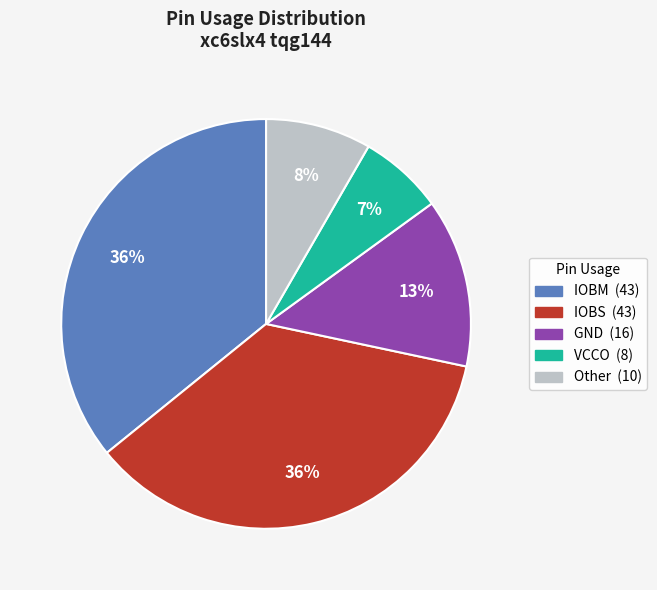

To the nearest percent, what is the average slice percentage?

20%